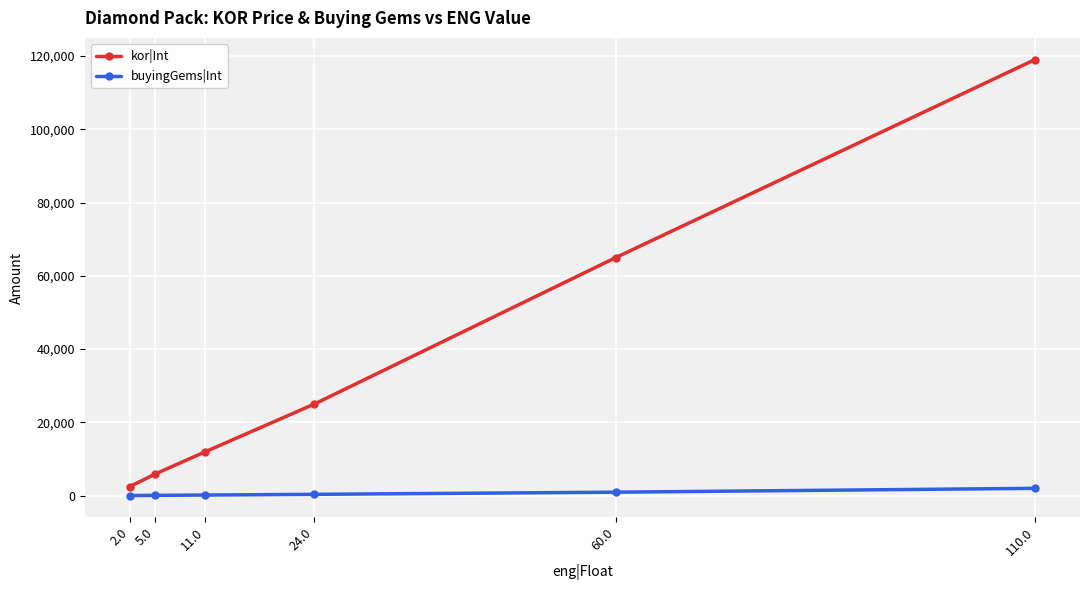

Rank the series at 5.0 from lowest to highest value.

buyingGems|Int, kor|Int